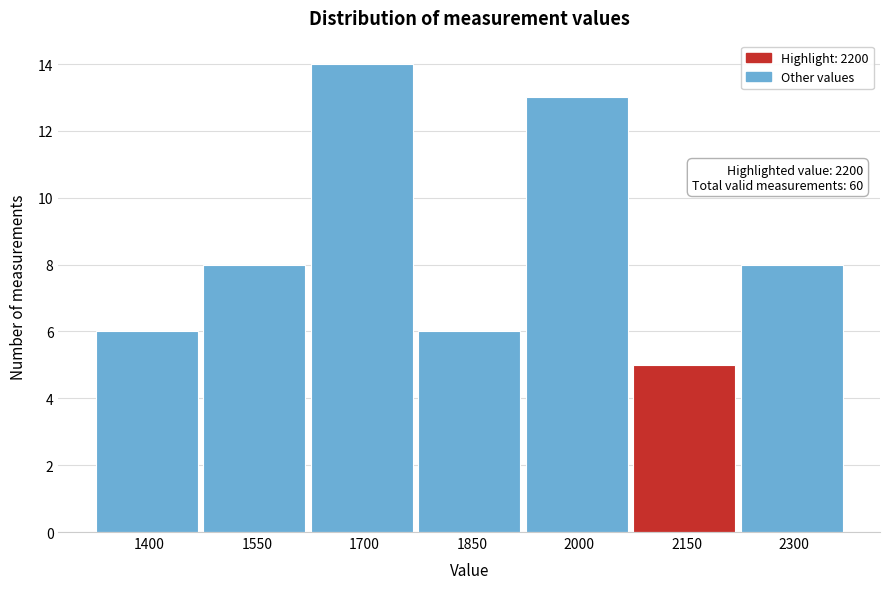

Reading left to right, what are all the values shown in this chart?

6	8	14	6	13	5	8